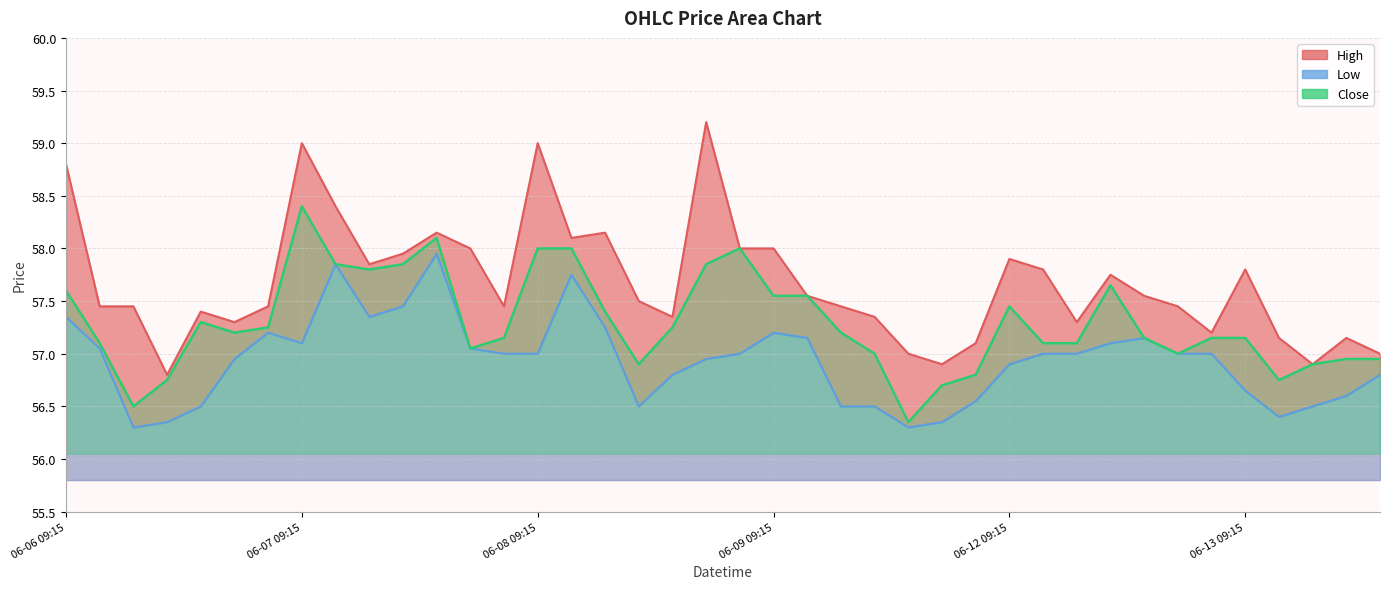

What is the sum of all High values?

2307.1